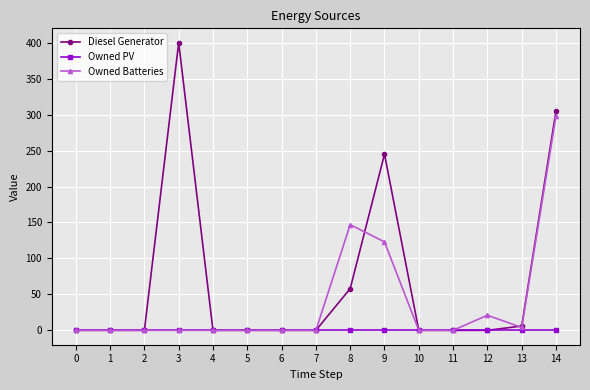

Is it true that Owned Batteries equals 169 at 11?

False